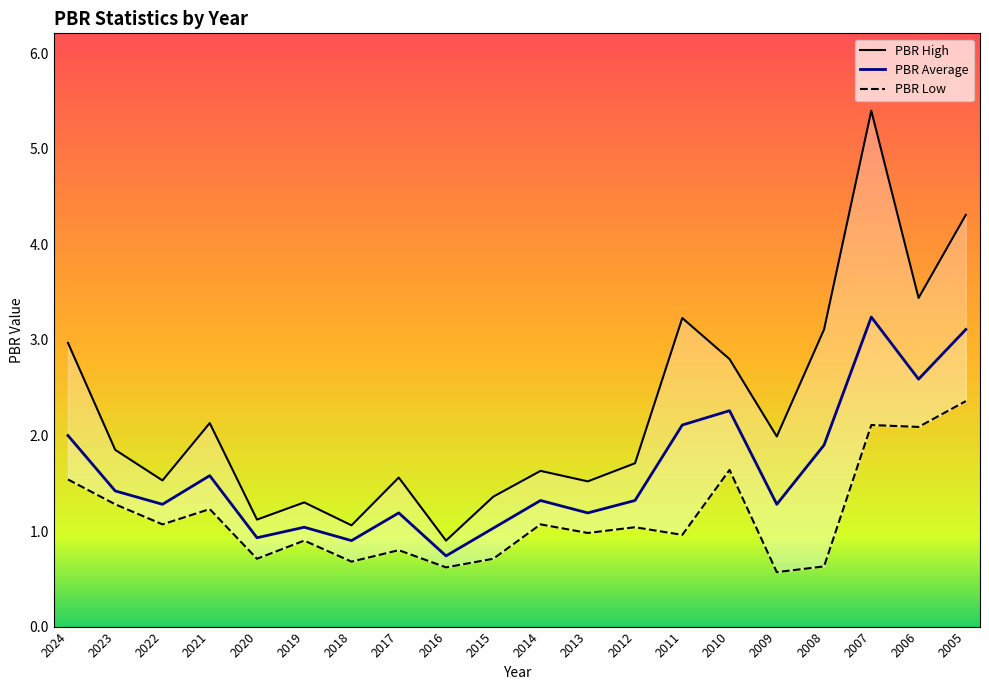

What is the greatest value displayed?

5.4